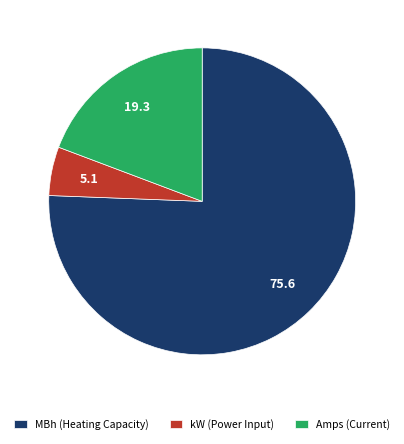

How many segments does this pie chart have?

3